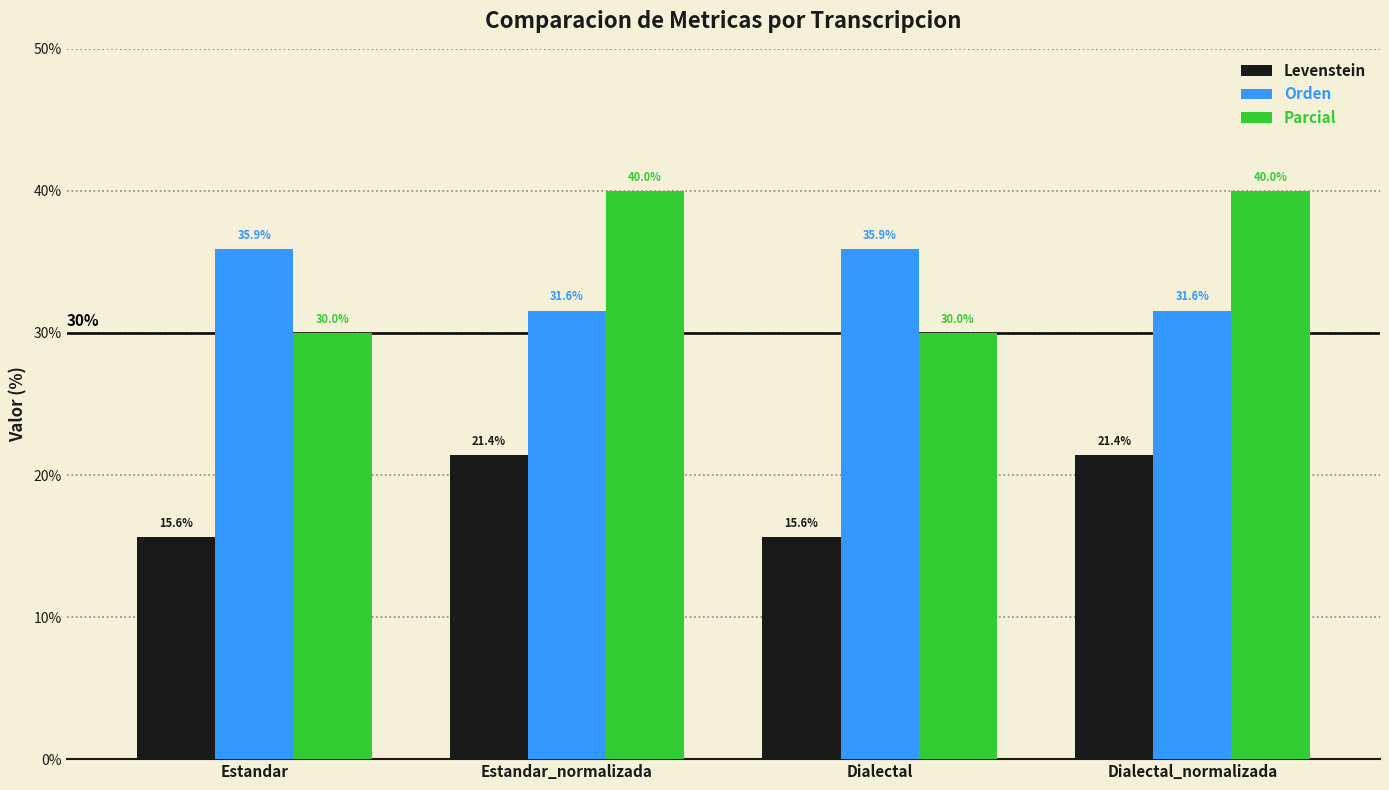

At Estandar_normalizada, list the series in order from smallest to largest.

Levenstein, Orden, Parcial